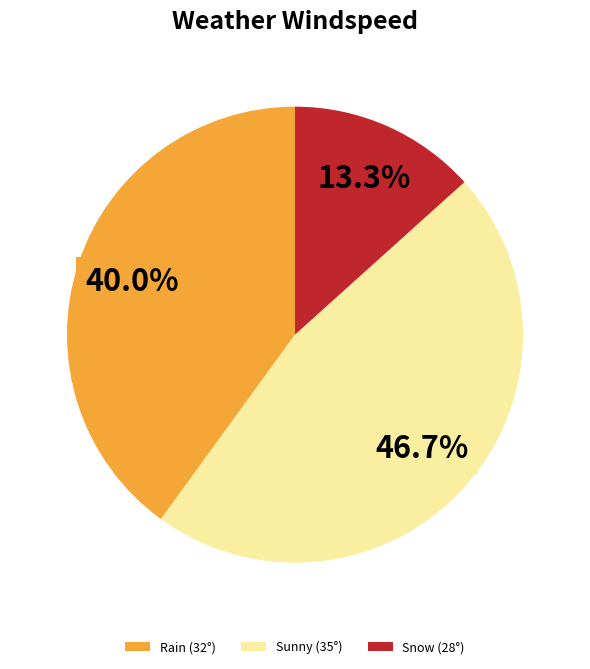

Rank the categories by value from highest to lowest.

Sunny (35°), Rain (32°), Snow (28°)